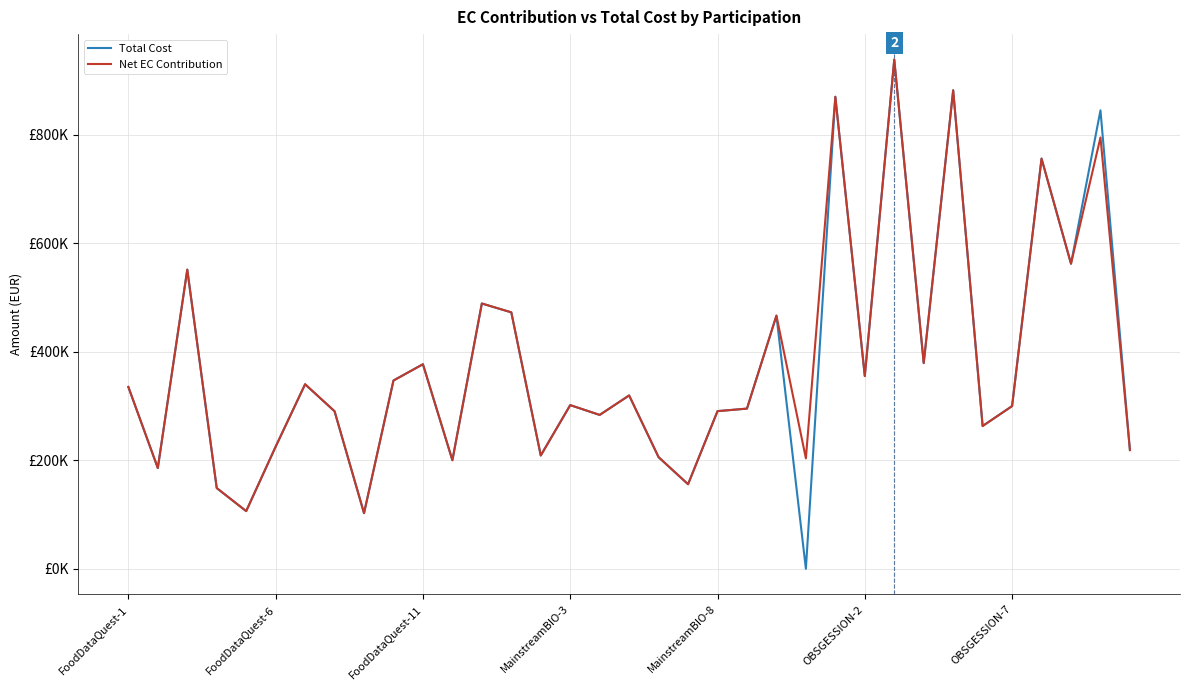

Which series has the widest spread of values?

Total Cost